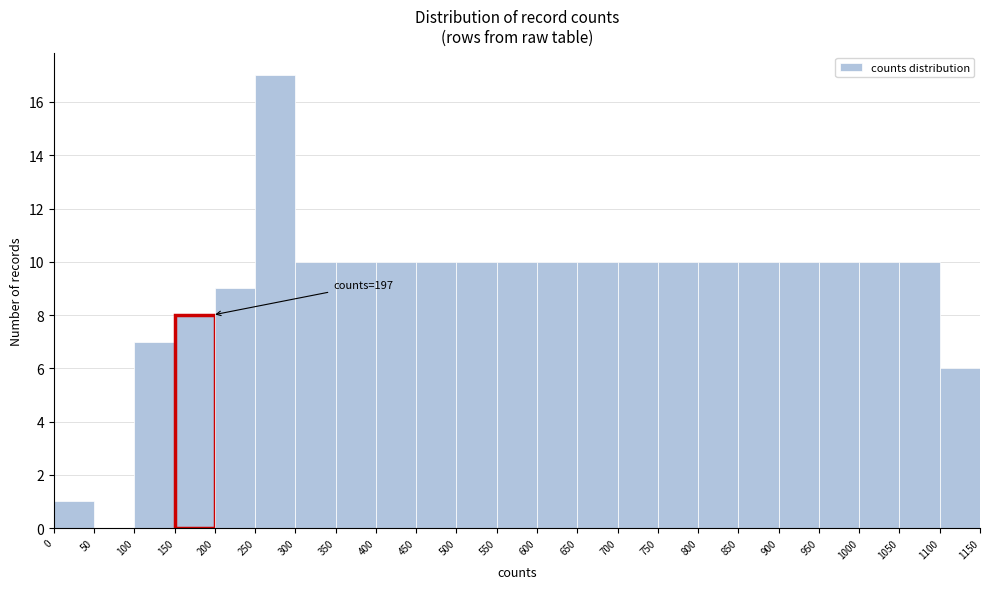

Over which range of the x-axis is the bar tallest?

250 to 300